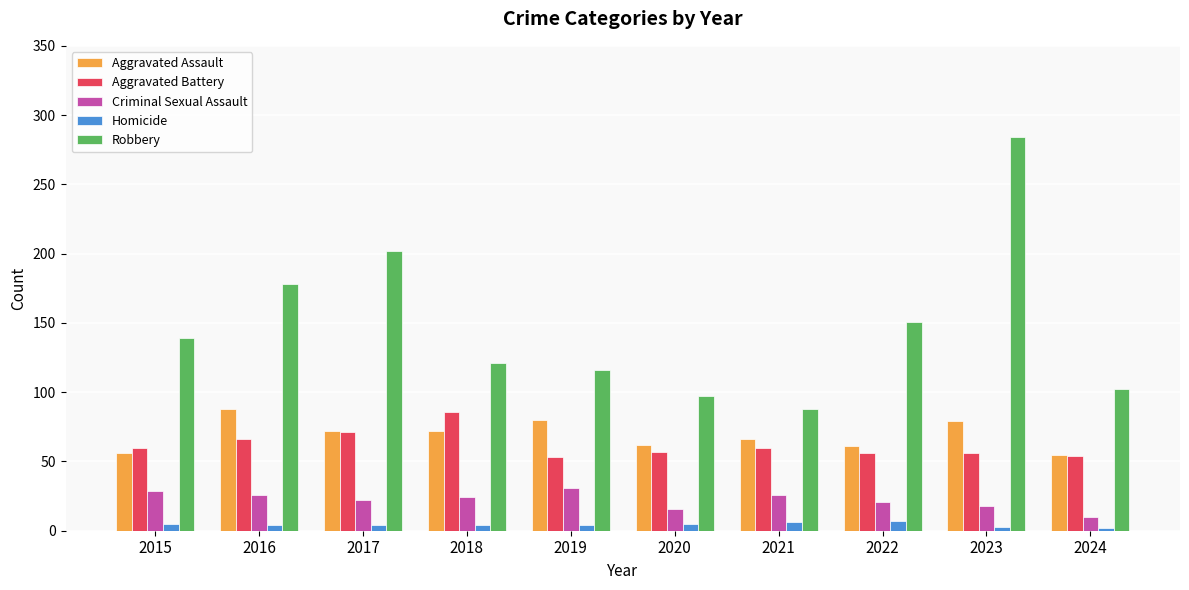

What is the difference between the maximum and second lowest values in the Criminal Sexual Assault series?

15